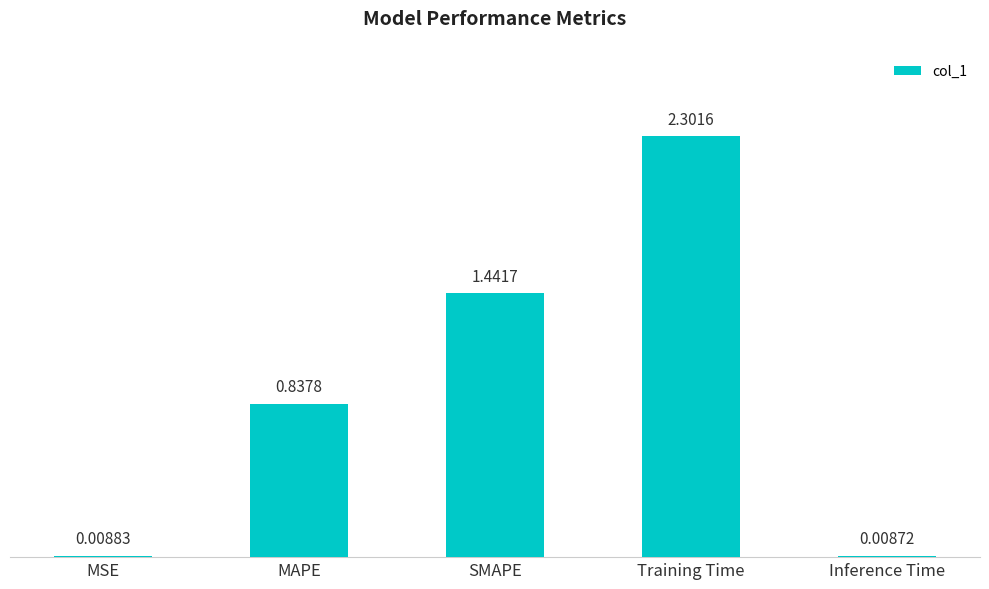

The value at Training Time is 2.3. True or false?

True